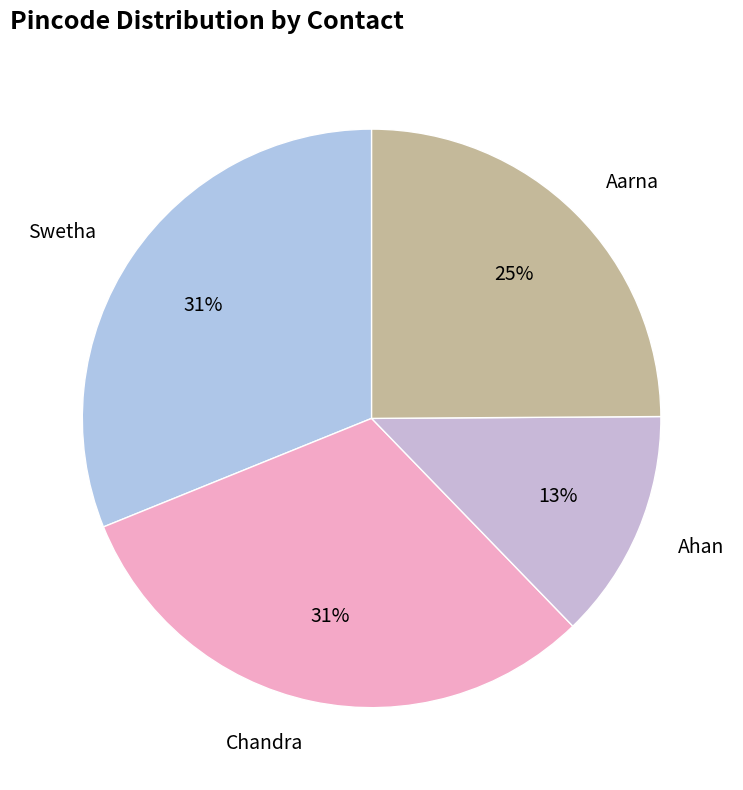

Between Chandra and Aarna, which is larger?

Chandra